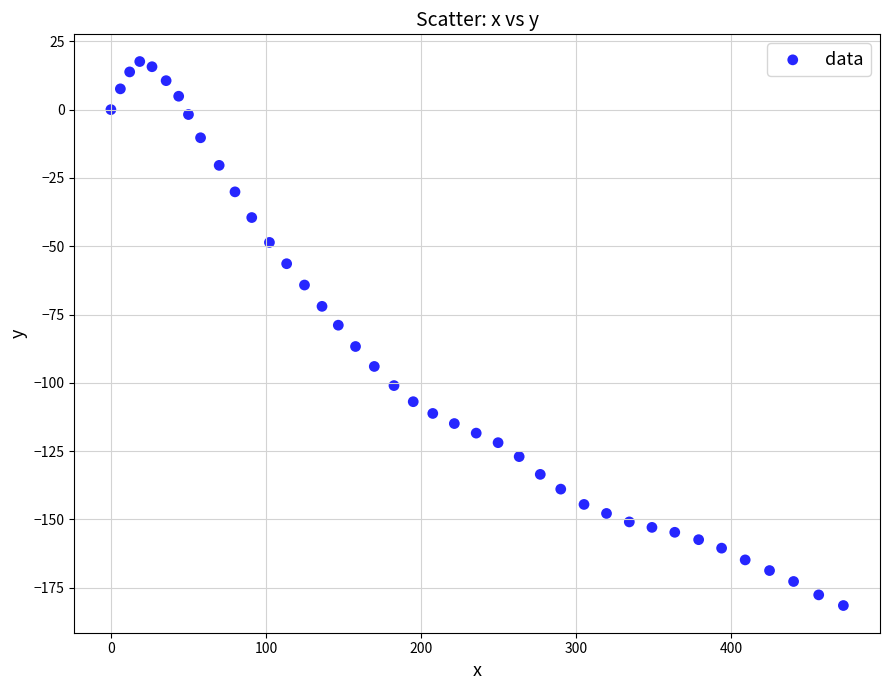

What is the range of Y values (max minus min)?

199.1